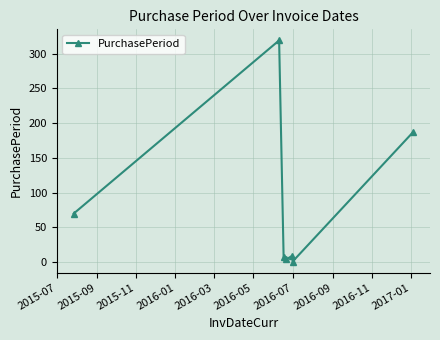

What is the average value?

85